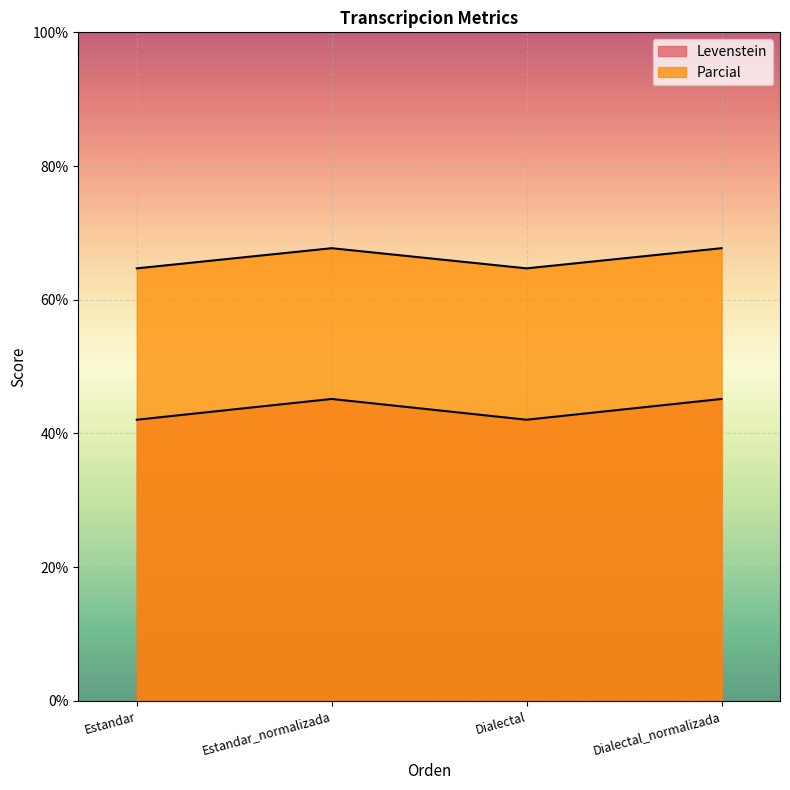

List the series in order of their overall mean, lowest first.

Levenstein, Parcial